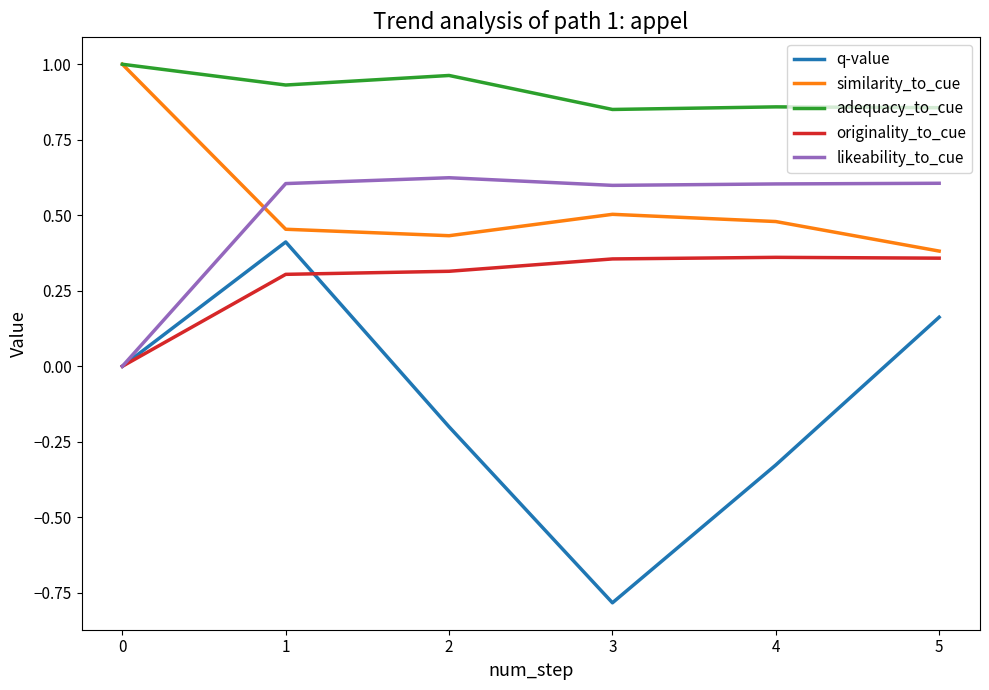

Is it true that likeability_to_cue equals 0.6 at 2?

True